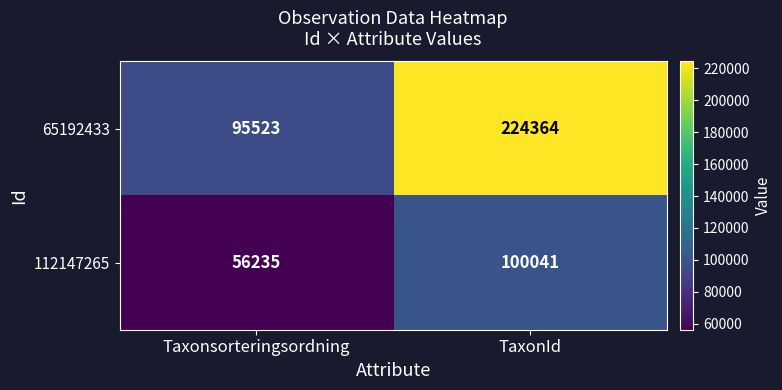

How many distinct data groups are displayed?

2